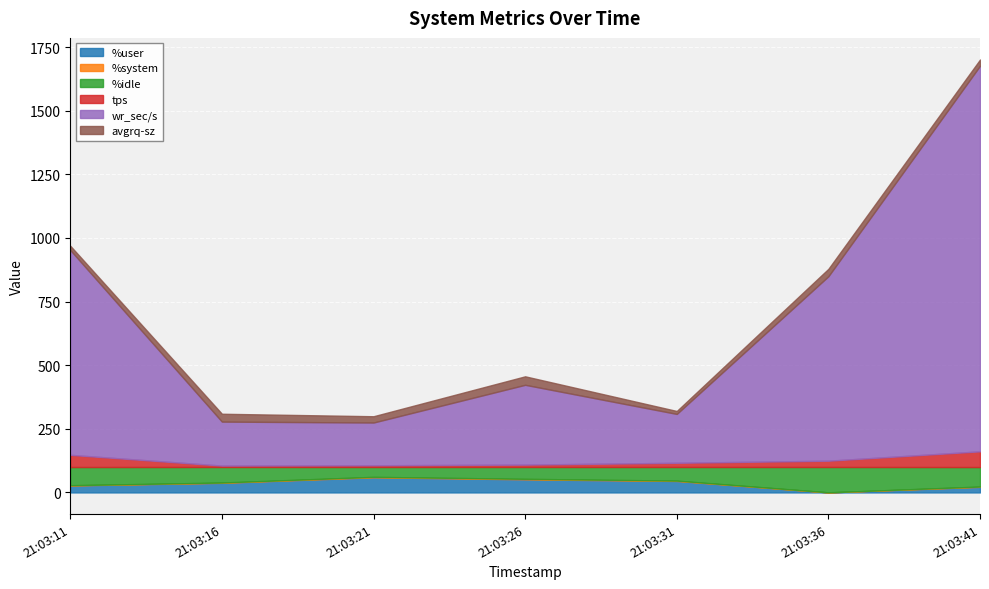

Reading right to left, extract all data points from this chart.

%user: 21:03:41=22.0	21:03:36=0.2	21:03:31=45.1	21:03:26=51.5	21:03:21=59.5	21:03:16=37.8	21:03:11=27.5
%system: 21:03:41=1.2	21:03:36=0.2	21:03:31=1.4	21:03:26=2.0	21:03:21=1.8	21:03:16=1.1	21:03:11=0.9
%idle: 21:03:41=76.5	21:03:36=99.6	21:03:31=53.5	21:03:26=46.5	21:03:21=38.7	21:03:16=61.1	21:03:11=71.5
tps: 21:03:41=61.8	21:03:36=24.8	21:03:31=16.6	21:03:26=9.4	21:03:21=6.8	21:03:16=5.6	21:03:11=48.0
wr_sec/s: 21:03:41=1515.2	21:03:36=724.8	21:03:31=192.0	21:03:26=313.6	21:03:21=168.0	21:03:16=172.8	21:03:11=804.8
avgrq-sz: 21:03:41=24.5	21:03:36=29.2	21:03:31=11.6	21:03:26=33.4	21:03:21=24.7	21:03:16=30.9	21:03:11=16.8